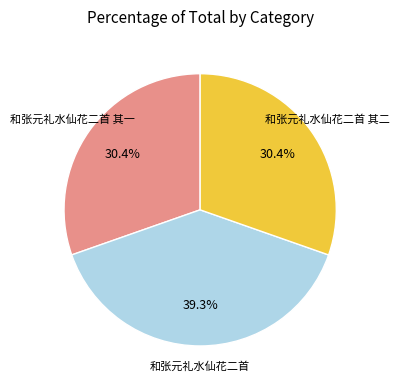

Count the number of slices in the pie.

3